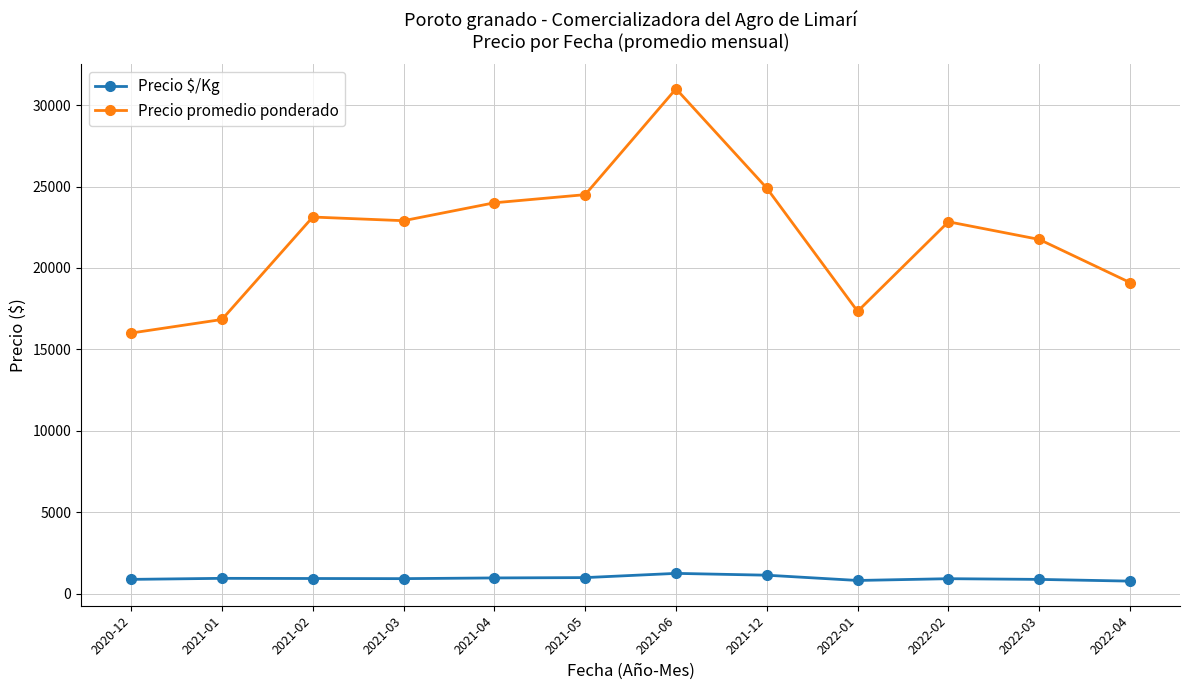

Which series changed the most between 2022-01 and 2022-03?

Precio promedio ponderado